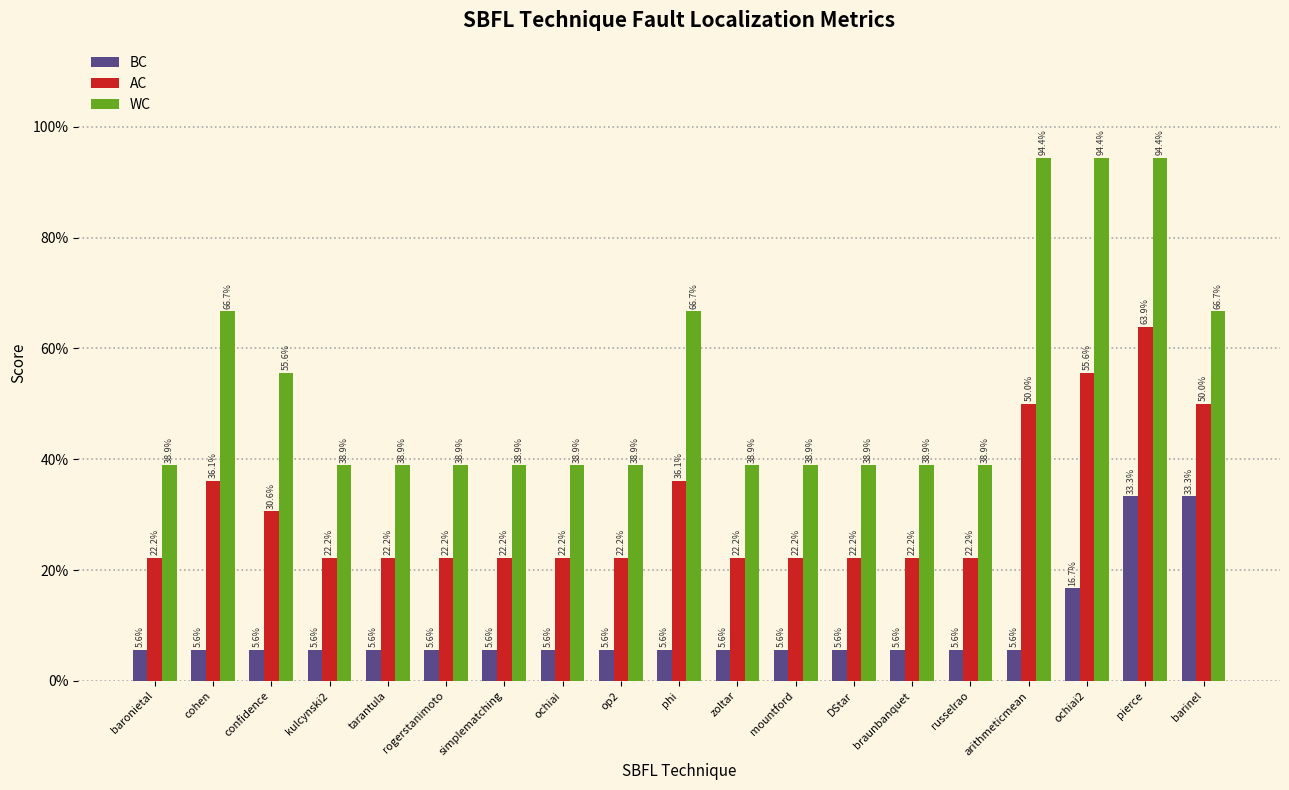

List the series in order of their overall mean, highest first.

WC, AC, BC